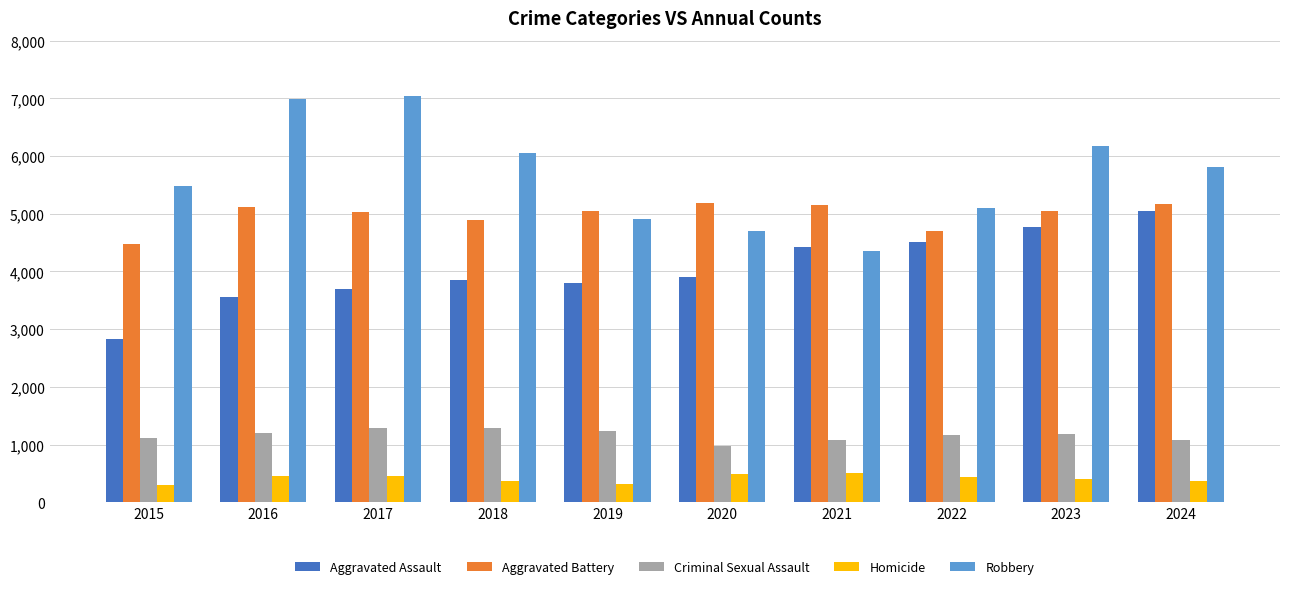

Rank the series by their maximum value, from lowest to highest.

Homicide, Criminal Sexual Assault, Aggravated Assault, Aggravated Battery, Robbery